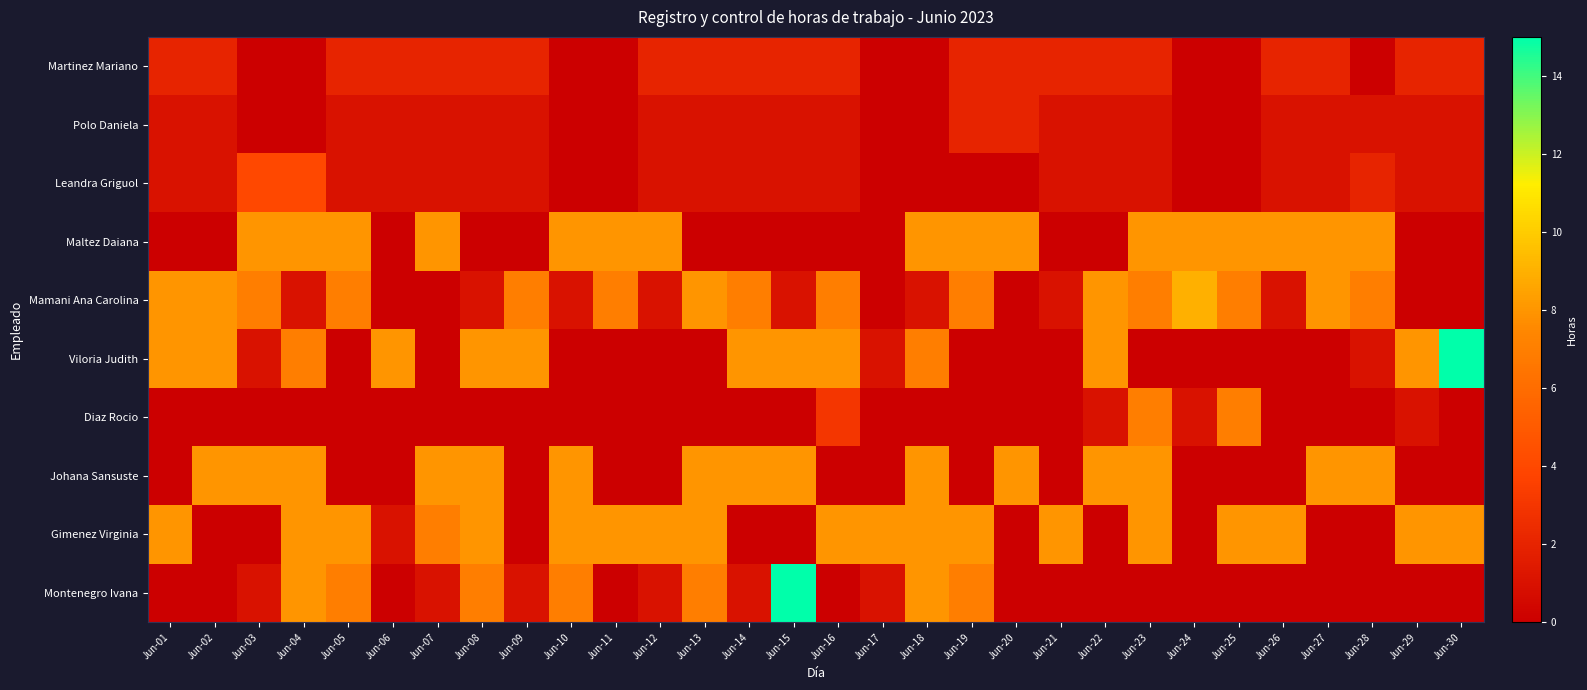

What is the total value across all series at Jun-26?

21